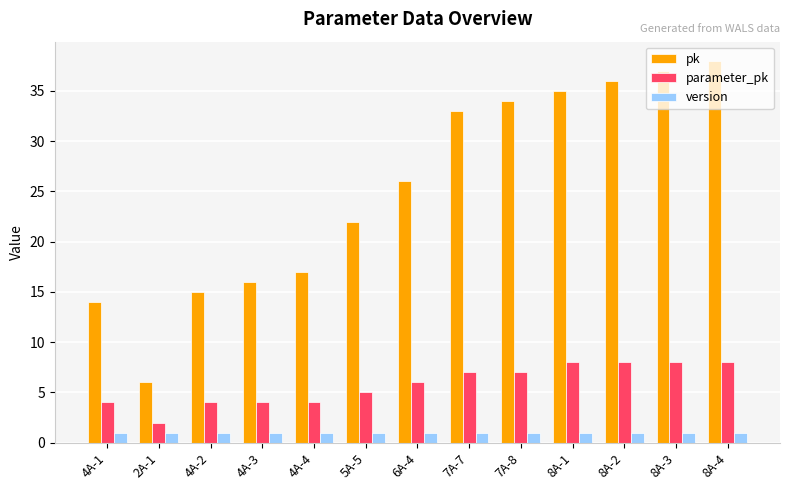

What position from the left is 4A-4?

5